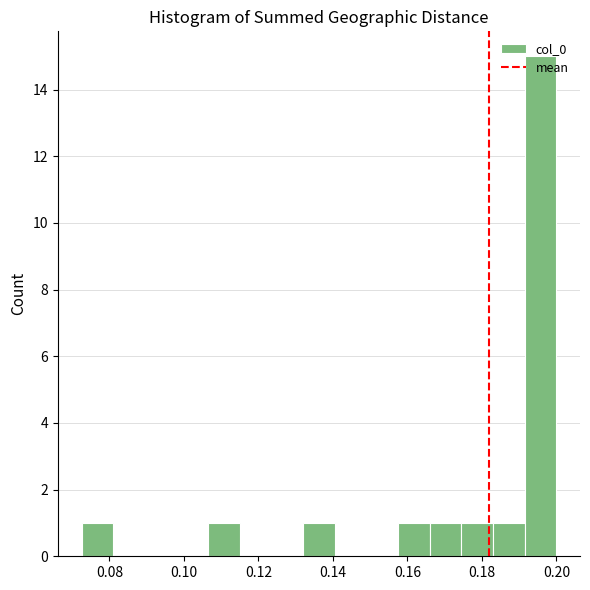

What is the height of the bar covering 0.192 to 0.200 on the x-axis? Neither the bar edges nor the heights are printed on the chart, so give them approximately, as read against the axes.

15